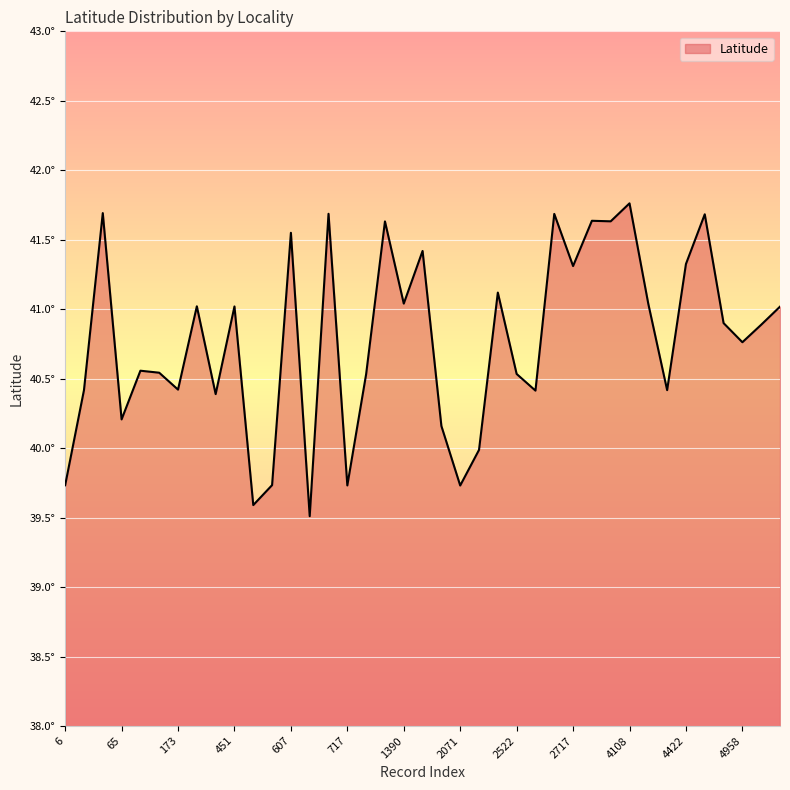

Does the chart display data point markers on the line(s)?

No